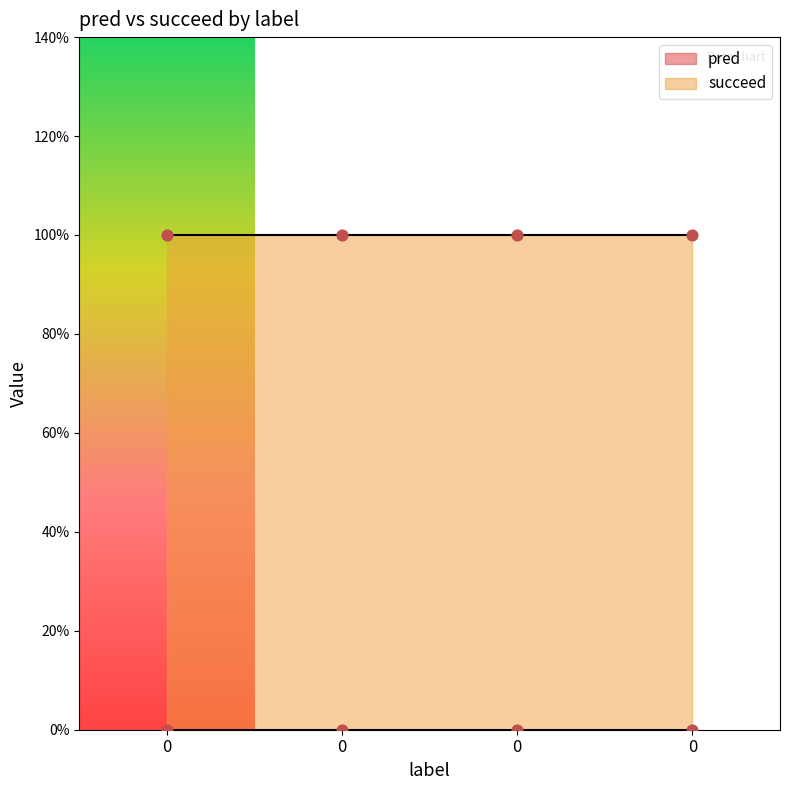

Which series has the largest total across all categories?

succeed